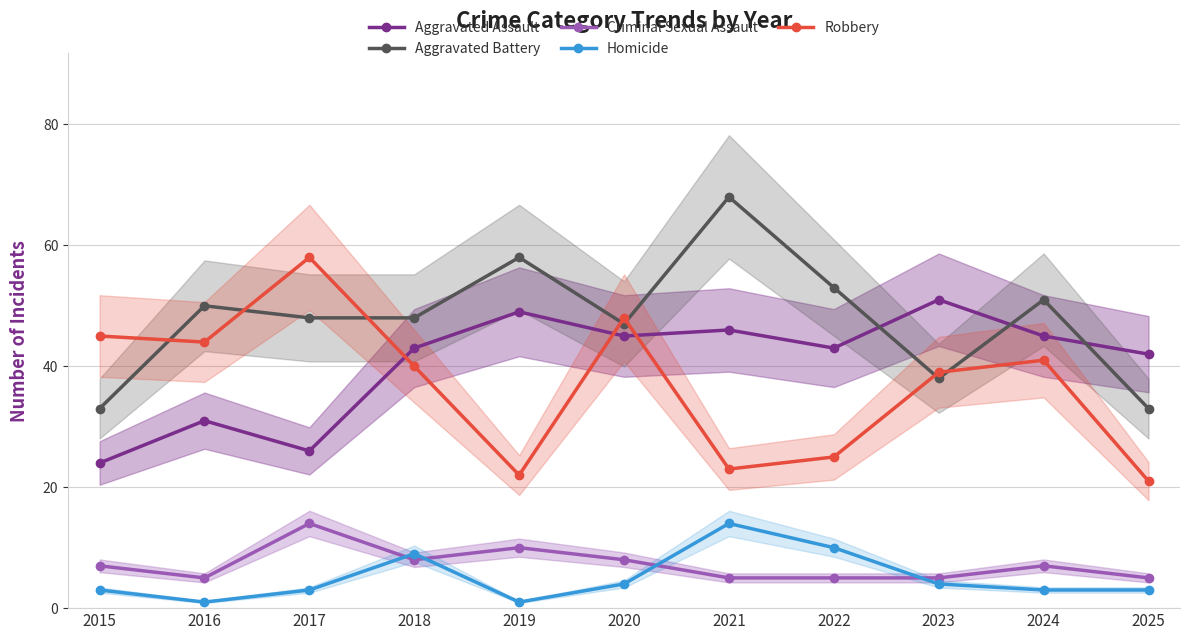

Where does the Criminal Sexual Assault series first go above 7?

2017